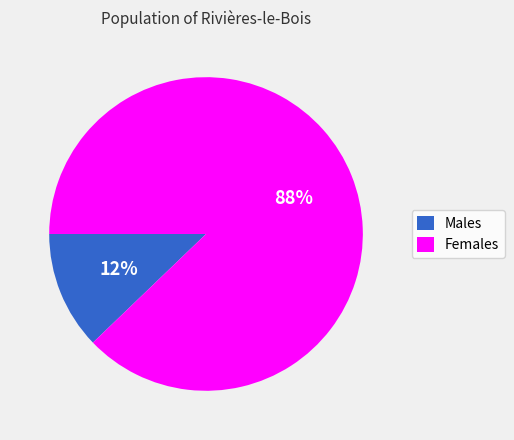

Does any single category account for the majority?

Yes